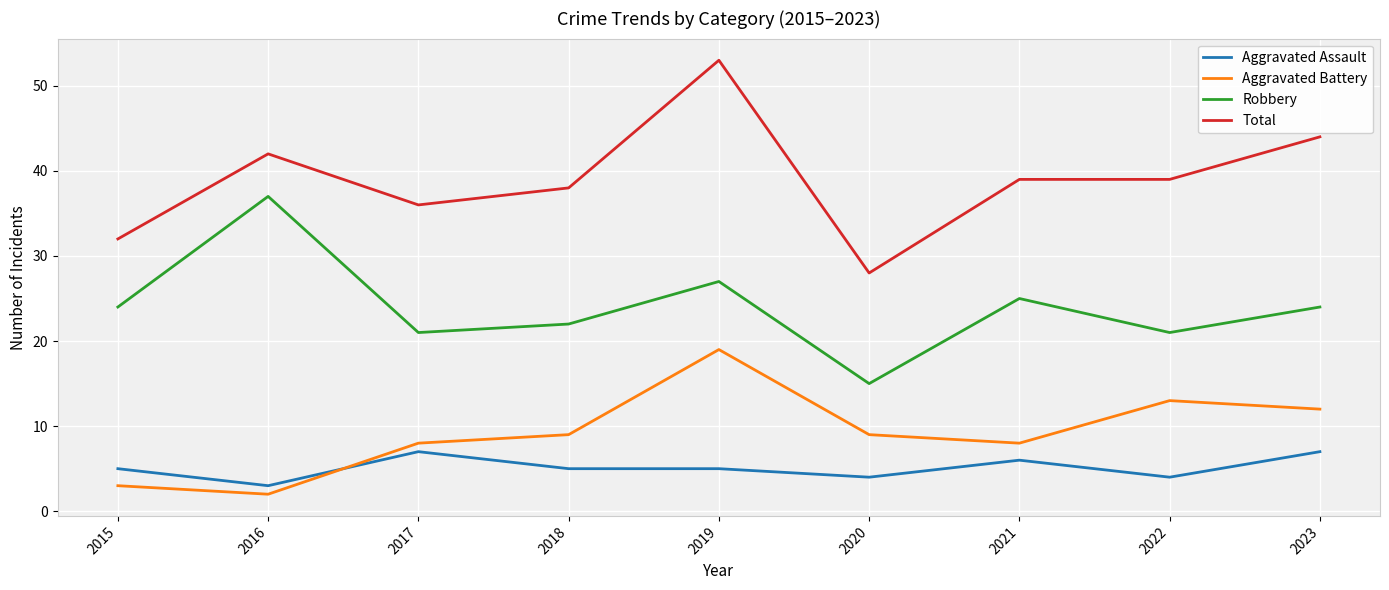

Between 2017 and 2020, which series saw the biggest shift?

Total